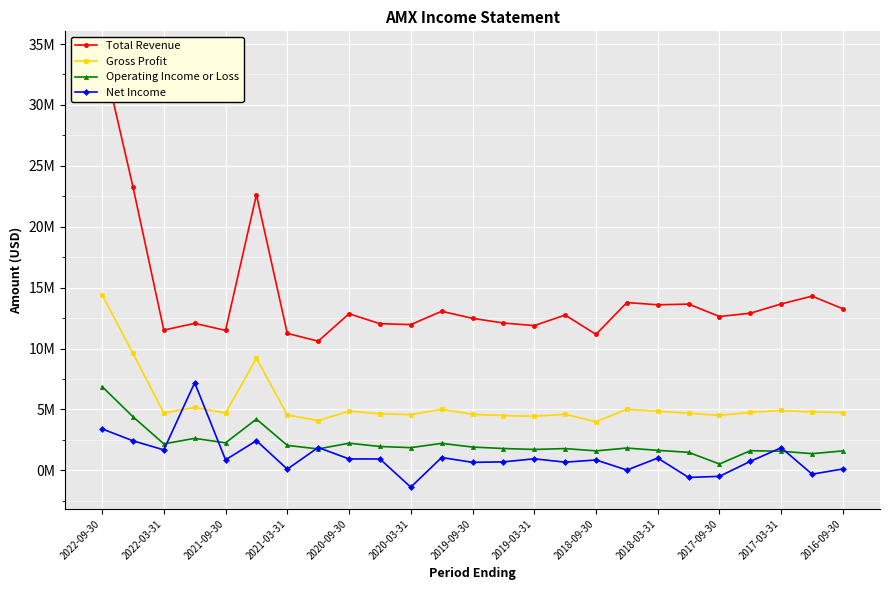

How many data points in Gross Profit are above 4711200?

12